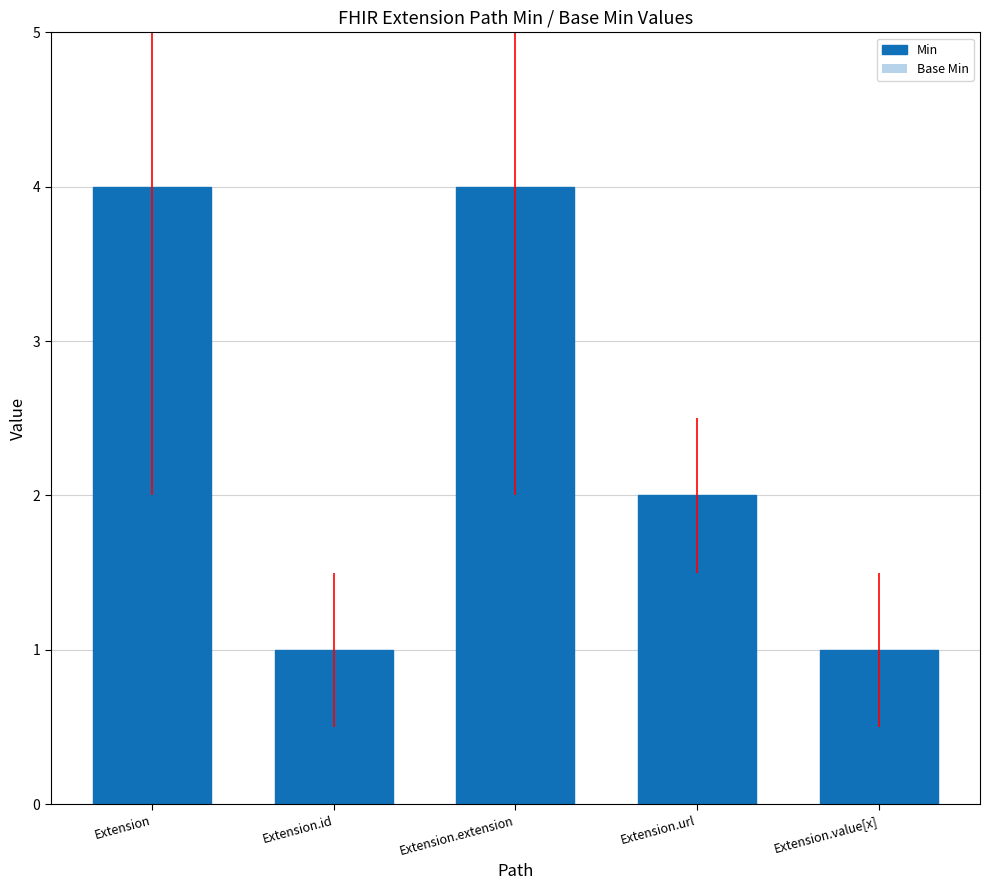

Where is Base Min nearest to the value 0?

Extension